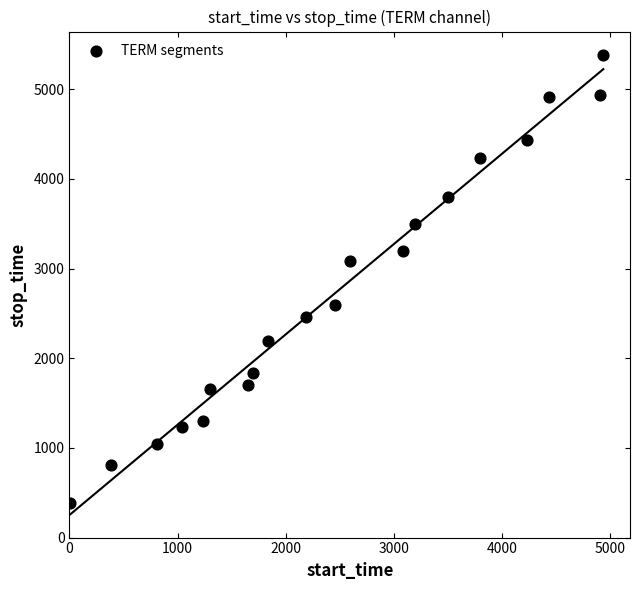

What Y value in the scatter plot is closest to 2884?

3084